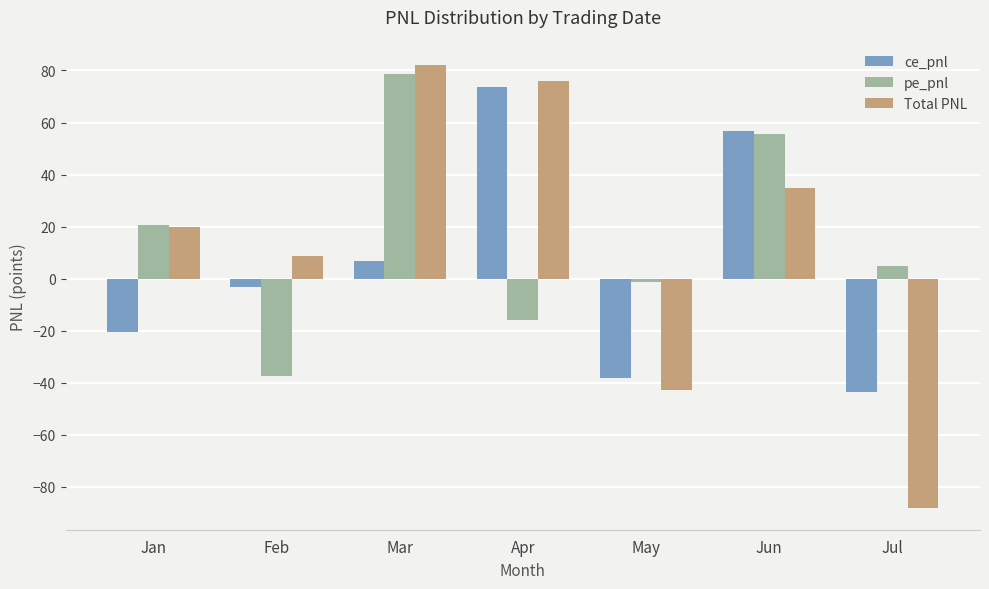

What is the maximum value shown in the chart?

82.3